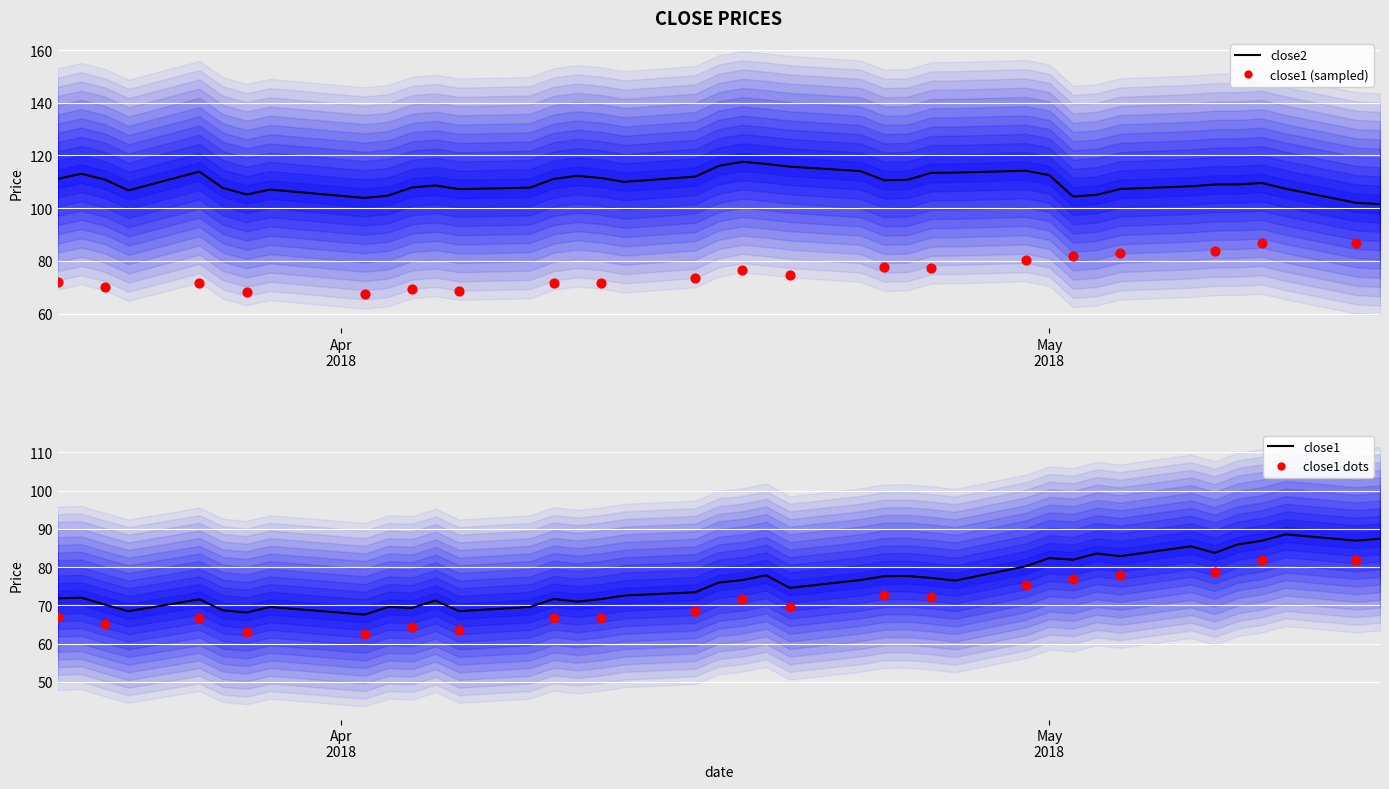

Which series has the largest total across all categories?

close2